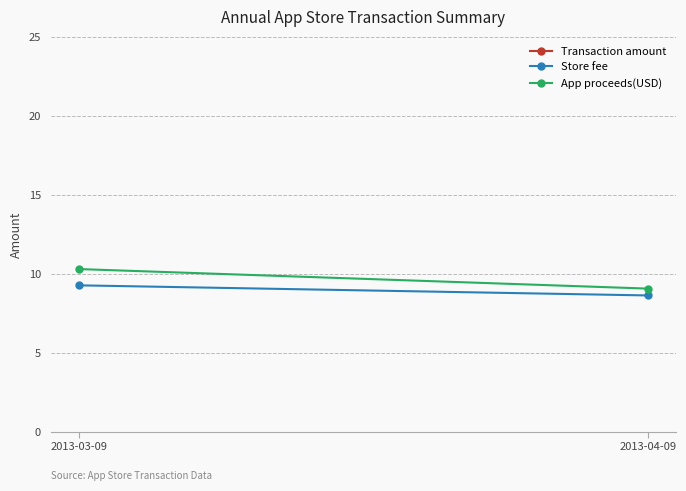

Reading left to right, extract all data points from this chart.

Transaction amount: 2013-03-09=30.8	2013-04-09=28.7
Store fee: 2013-03-09=9.3	2013-04-09=8.6
App proceeds(USD): 2013-03-09=10.3	2013-04-09=9.1